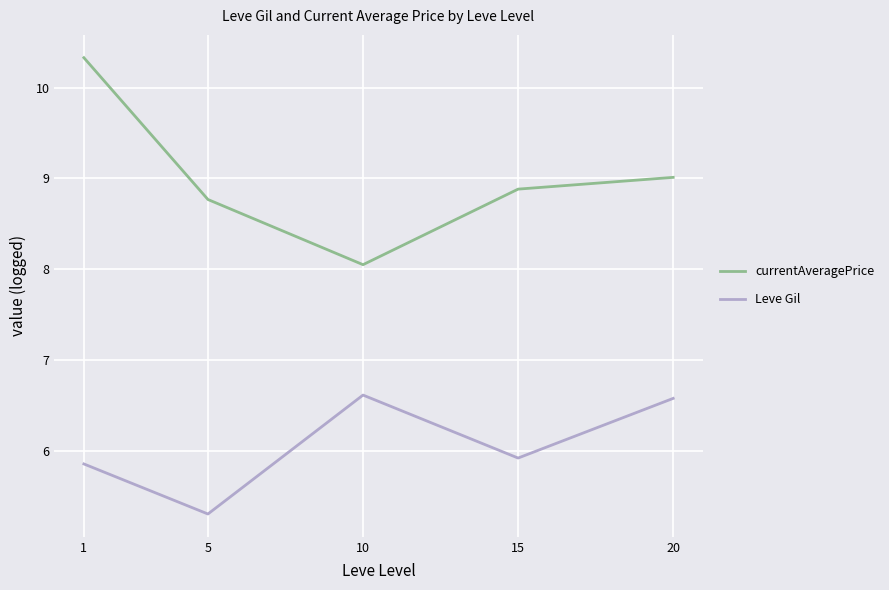

Reading left to right, transcribe all the data shown in this chart.

currentAveragePrice: 1=10.3	5=8.8	10=8.1	15=8.9	20=9.0
Leve Gil: 1=5.9	5=5.3	10=6.6	15=5.9	20=6.6